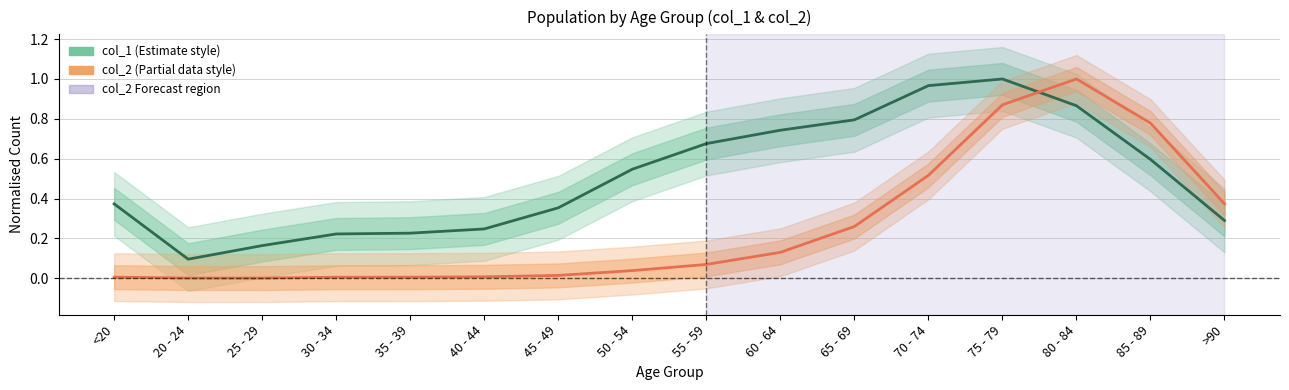

True or false: col_2 and col_1 cross at least once.

True